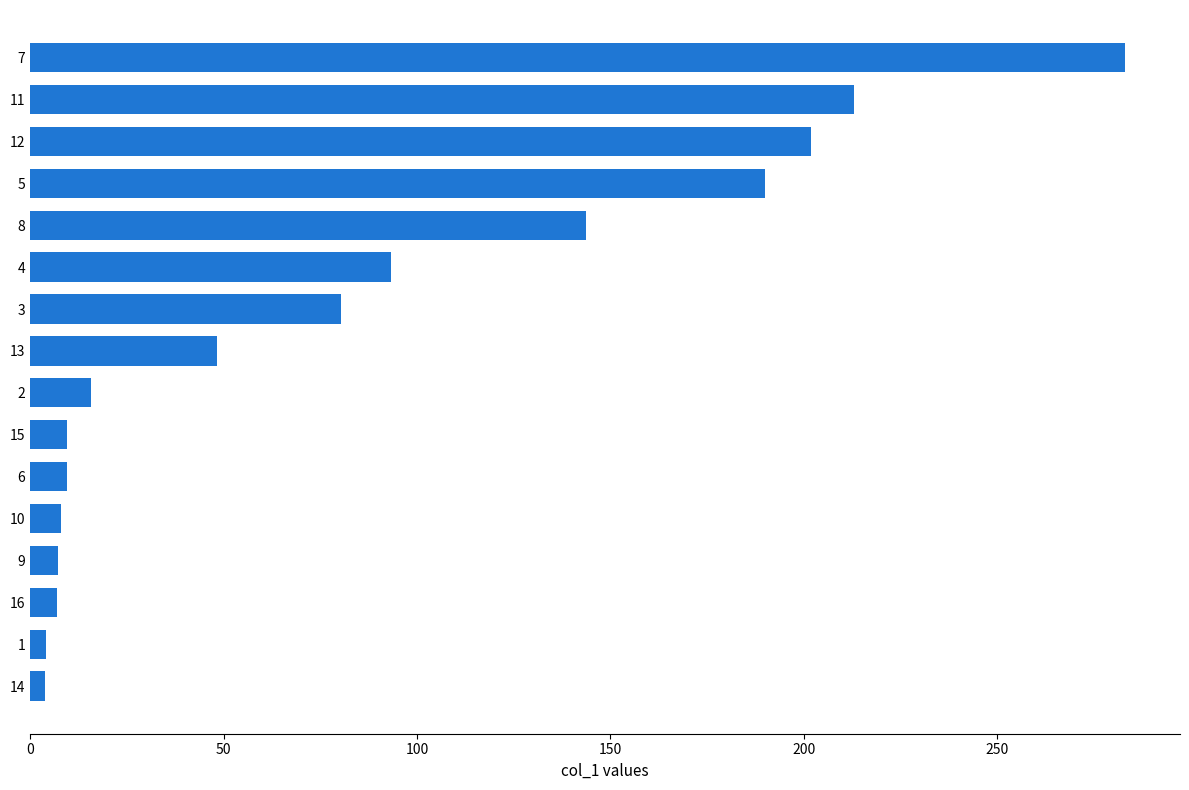

Which category has the highest value across all series?

7